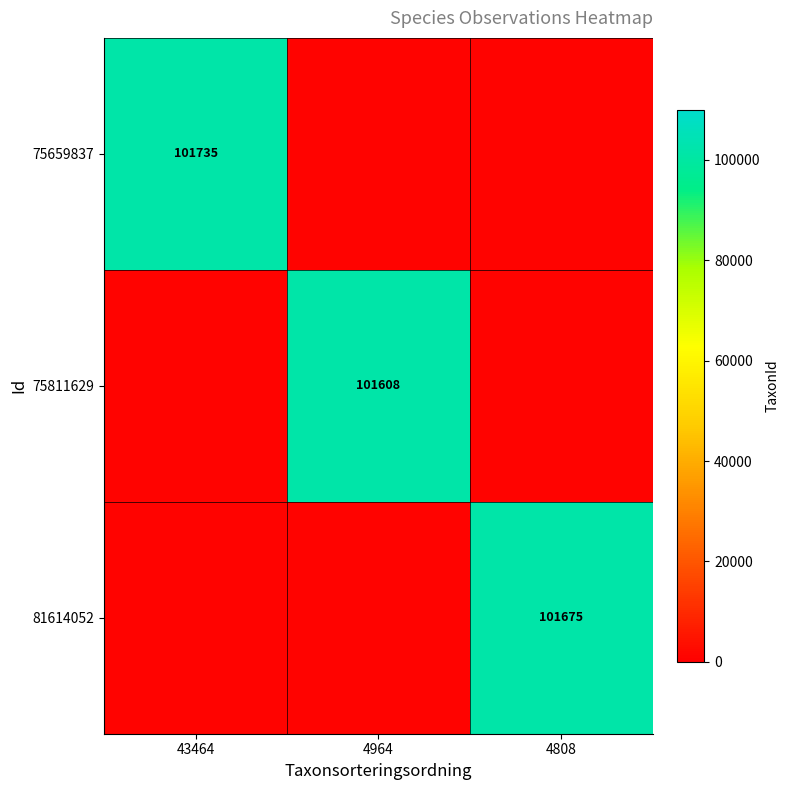

The value of 75659837 at 43464 is 101735. True or false?

True